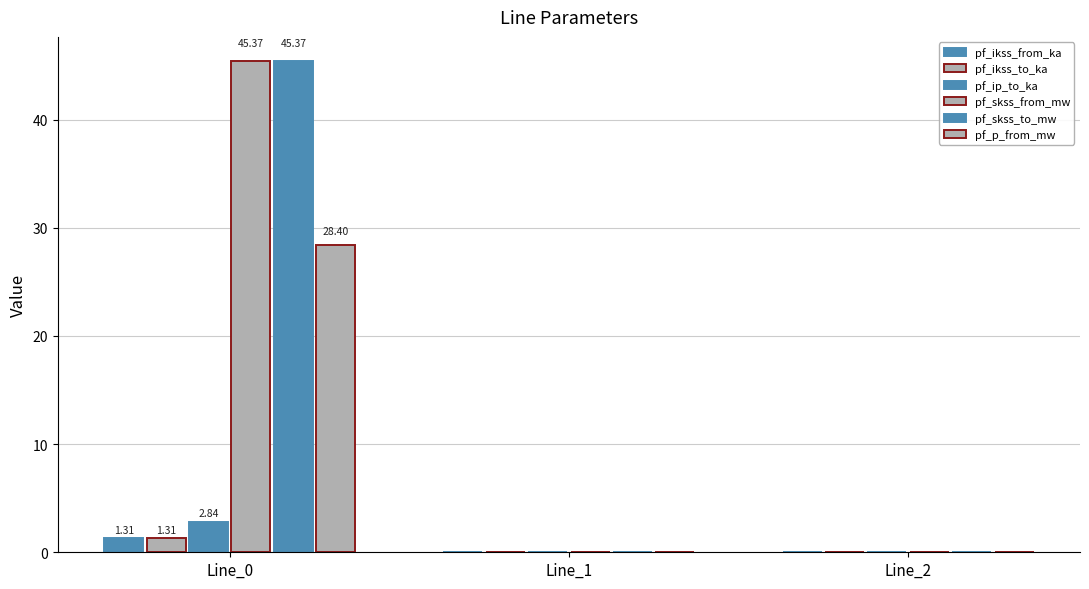

Rank the series by their maximum value, from highest to lowest.

pf_skss_from_mw, pf_skss_to_mw, pf_p_from_mw, pf_ip_to_ka, pf_ikss_from_ka, pf_ikss_to_ka